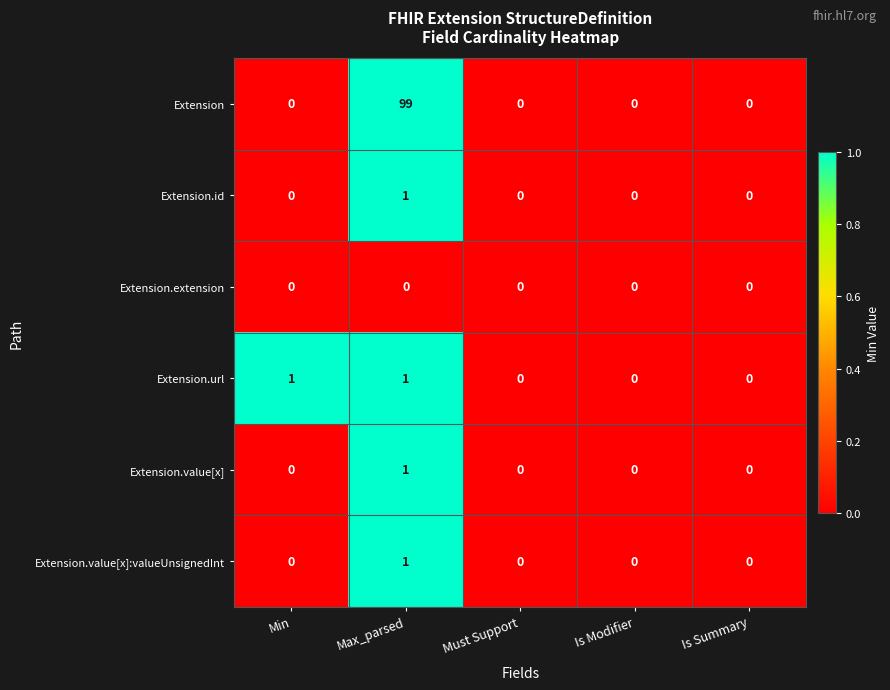

Reading right to left, what are all the values shown in this chart?

Extension: 0	0	0	99	0
Extension.id: 0	0	0	1	0
Extension.extension: 0	0	0	0	0
Extension.url: 0	0	0	1	1
Extension.value[x]: 0	0	0	1	0
Extension.value[x]:valueUnsignedInt: 0	0	0	1	0